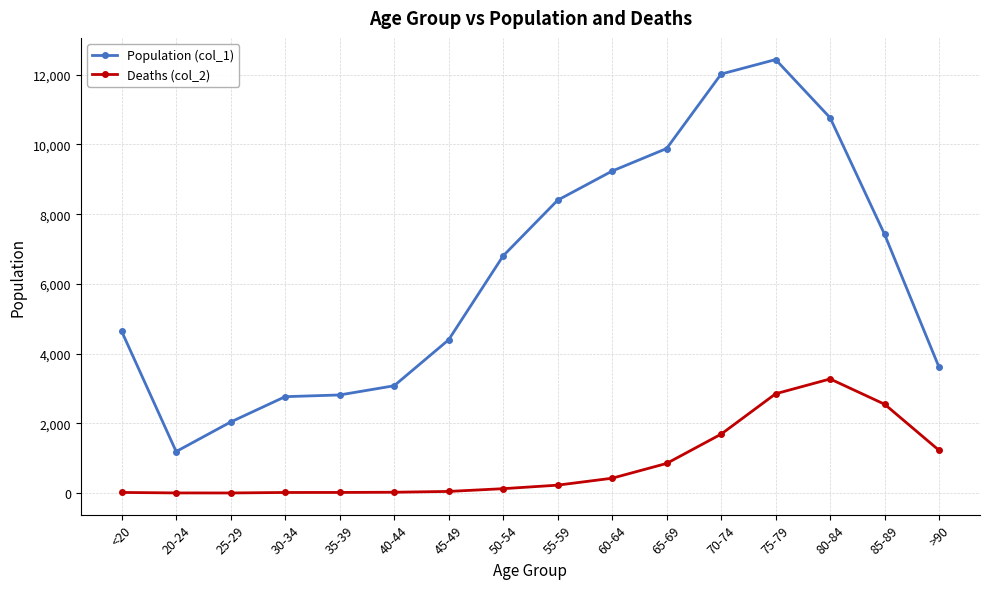

What is the label of the 4th point from the right?

75-79